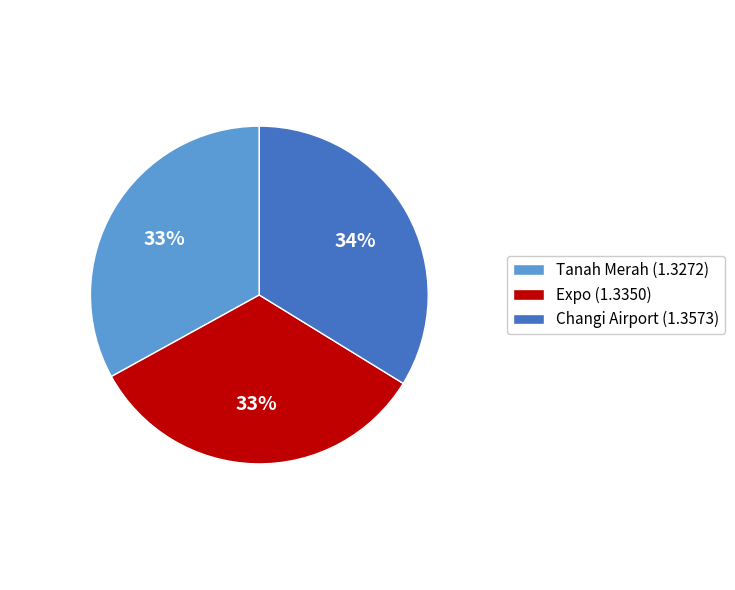

To the nearest percent, what is the difference between the largest and smallest slice percentages?

1%